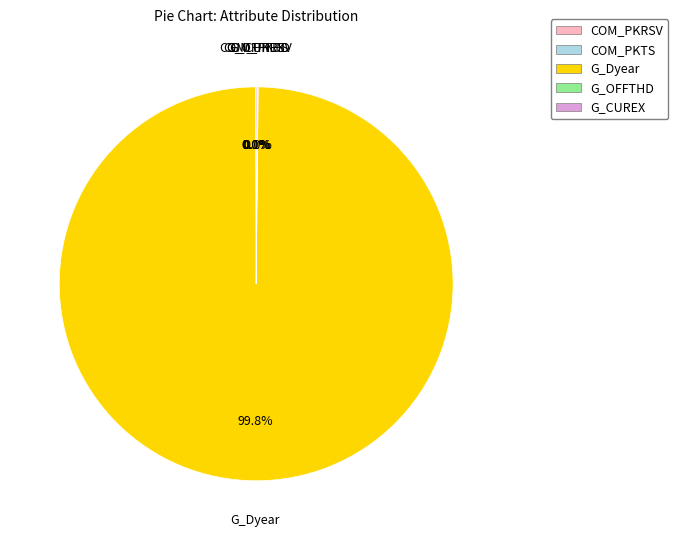

Which category accounts for the majority?

G_Dyear